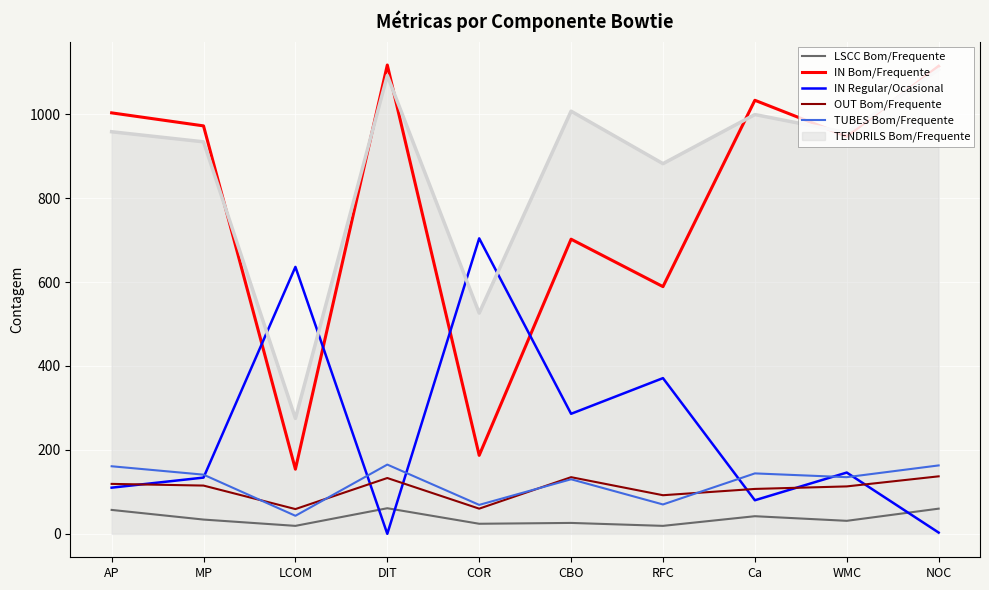

How many values in the LSCC Bom/Frequente series are below 34?

5